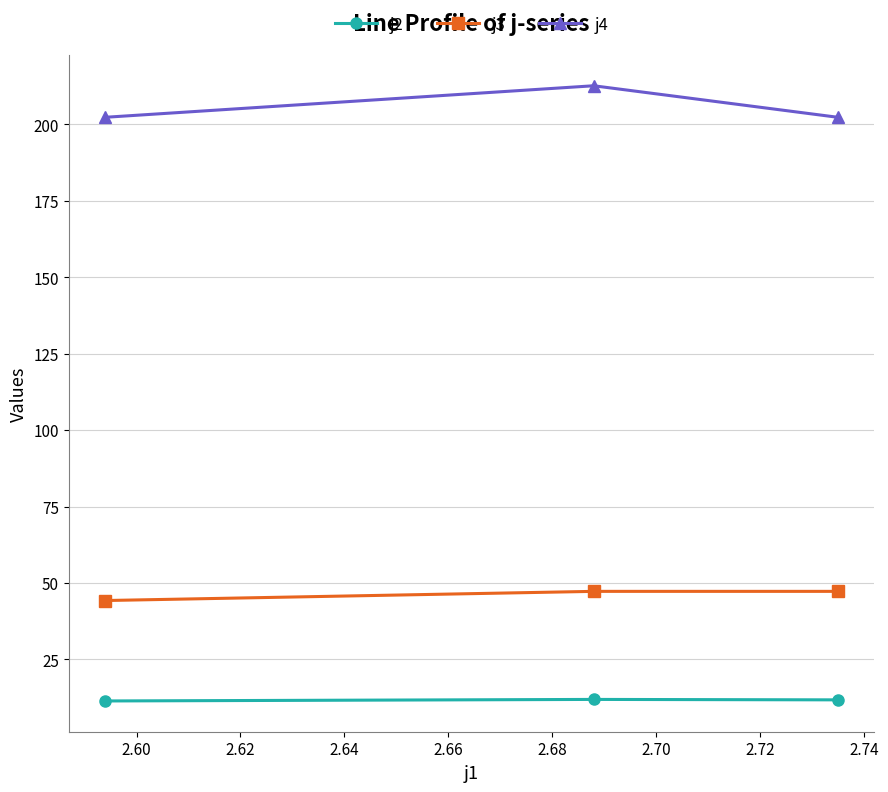

What is the value of the j2 point at the 3rd from the left?

11.8